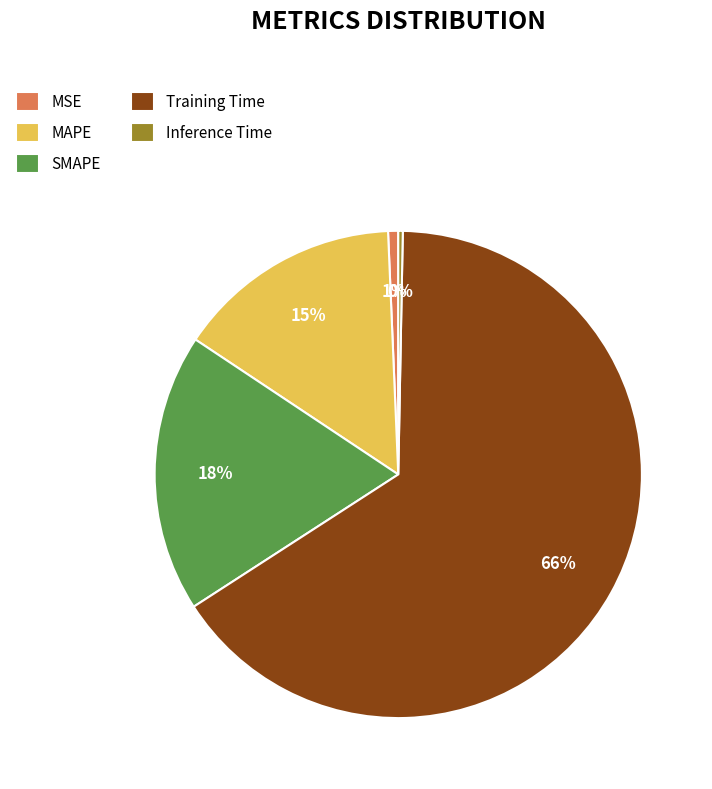

What percentage is the SMAPE slice, to the nearest percent?

18%